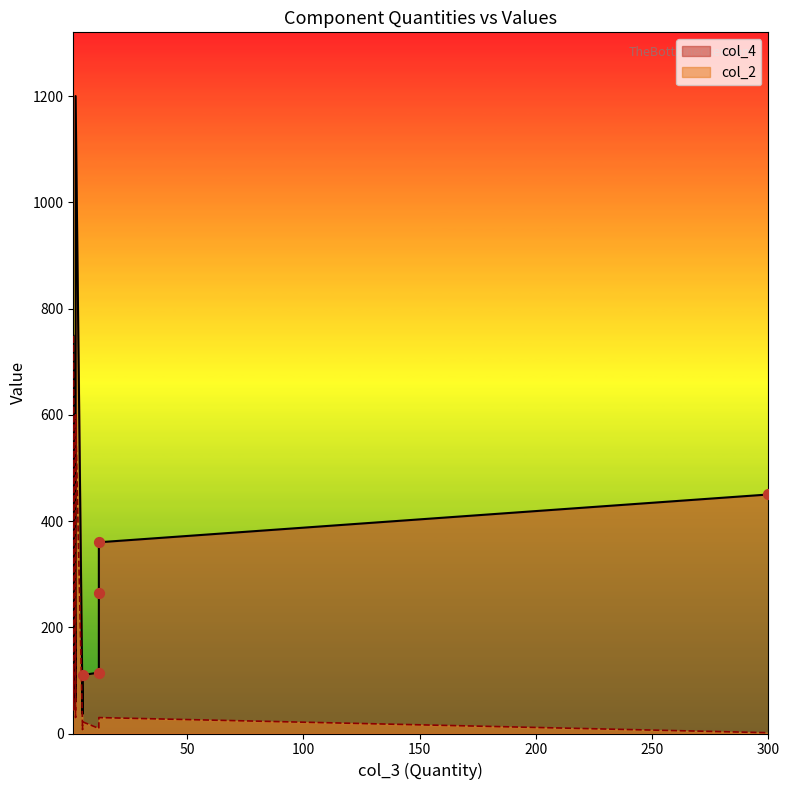

At how many categories does at least one series exceed 1182?

1